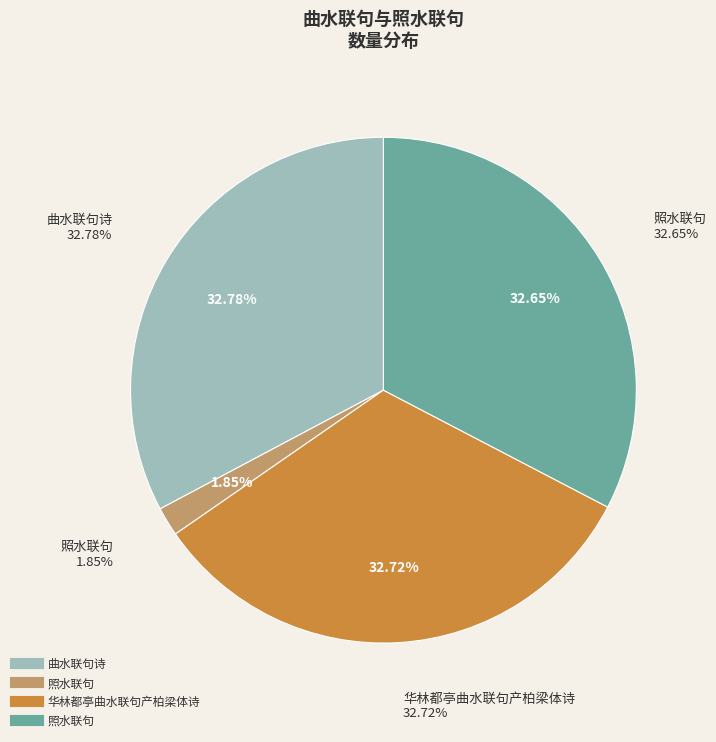

Is 照水联句 the majority of the pie?

No